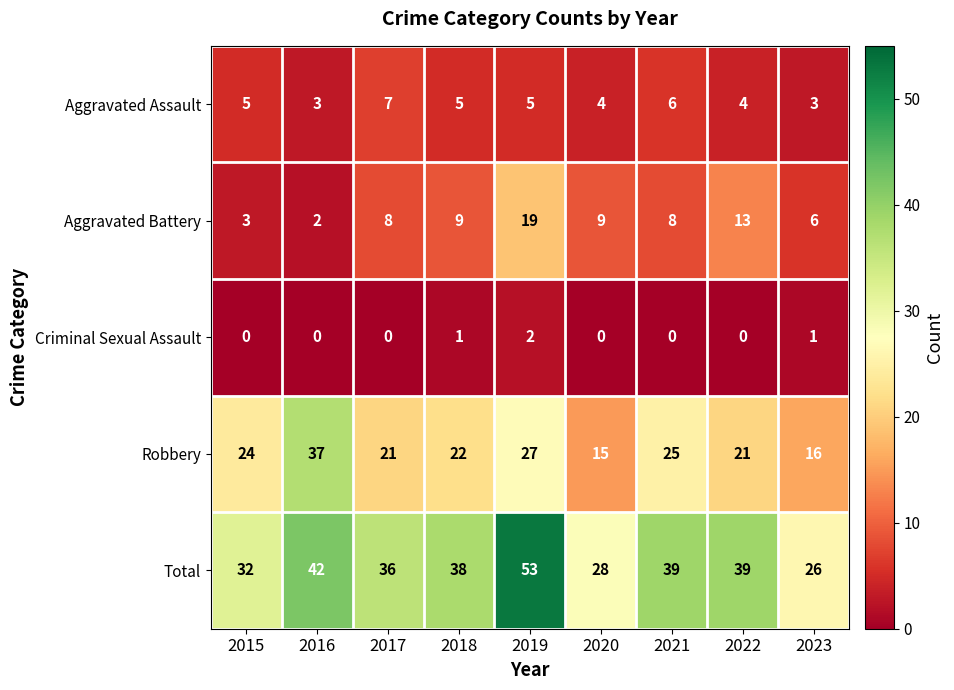

Which series has the widest spread of values?

Total